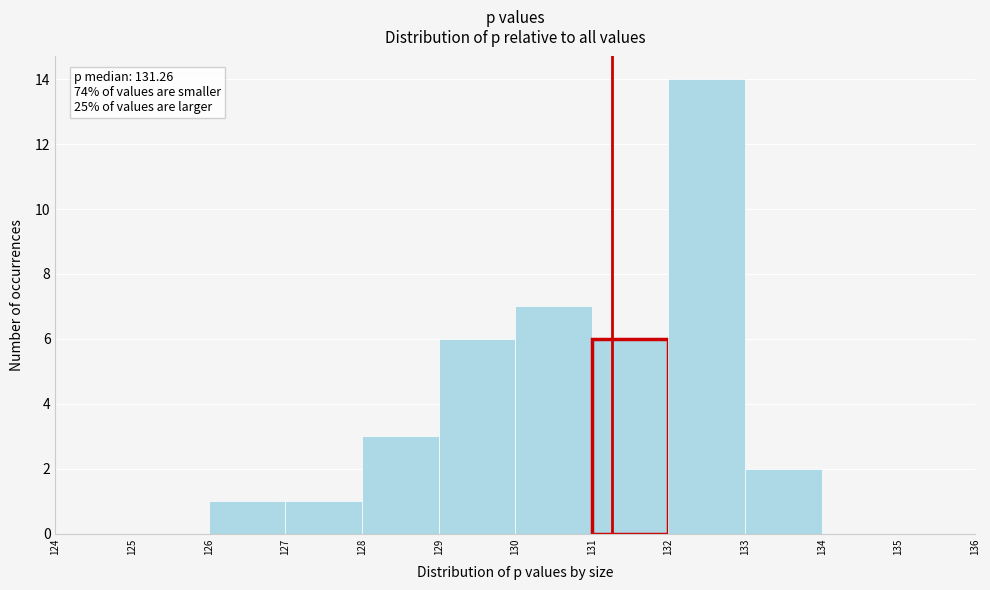

Over which range of the x-axis is the bar tallest?

132 to 133